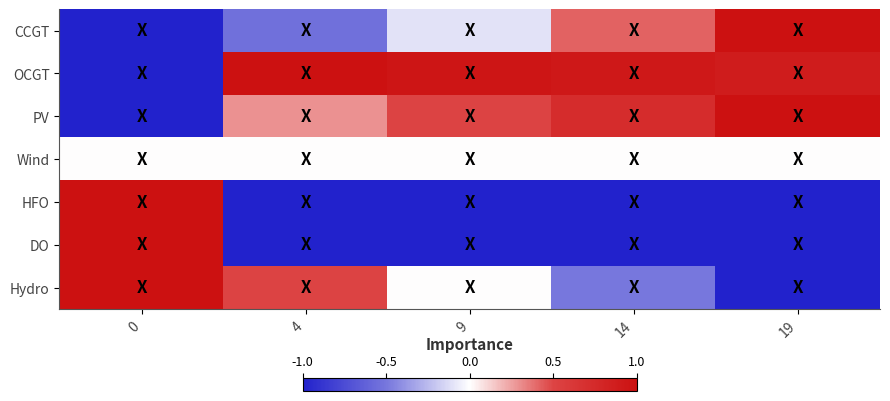

Reading right to left, list all the values displayed in this chart.

CCGT: 19=1.0	14=0.4	9=-0.1	4=-0.5	0=-1.0
OCGT: 19=0.9	14=0.9	9=1.0	4=1.0	0=-1.0
PV: 19=1.0	14=0.7	9=0.5	4=0.3	0=-1.0
Wind: 19=0.0	14=0.0	9=0.0	4=0.0	0=0.0
HFO: 19=-1.0	14=-1.0	9=-1.0	4=-1.0	0=1.0
DO: 19=-1.0	14=-1.0	9=-1.0	4=-1.0	0=1.0
Hydro: 19=-1.0	14=-0.5	9=0.0	4=0.5	0=1.0